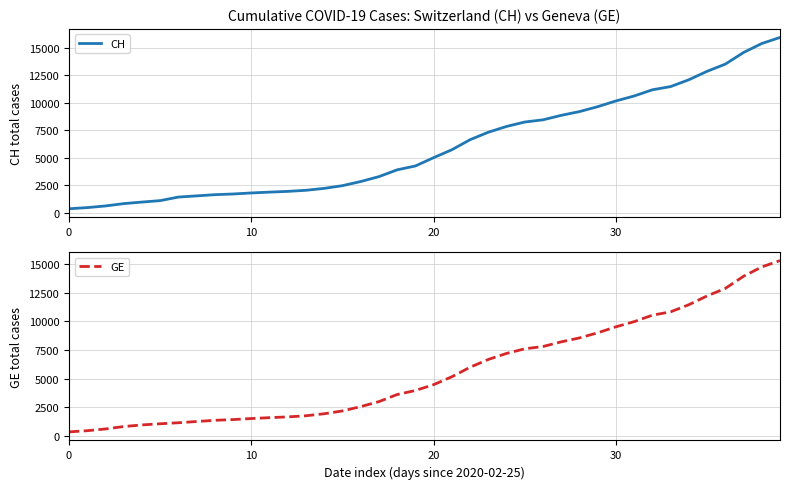

True or false: CH and GE intersect in this chart.

False